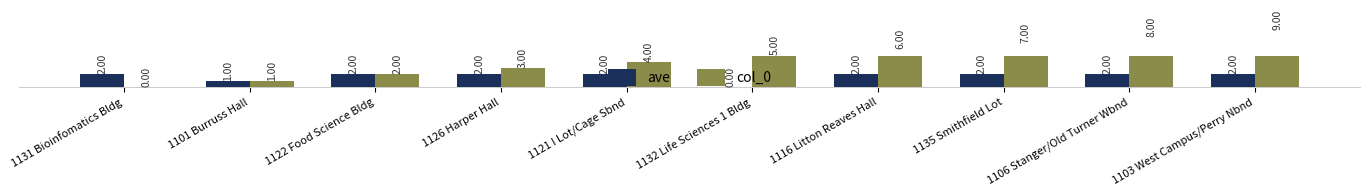

At which category does the chart reach its peak across all series?

1103 West Campus/Perry Nbnd